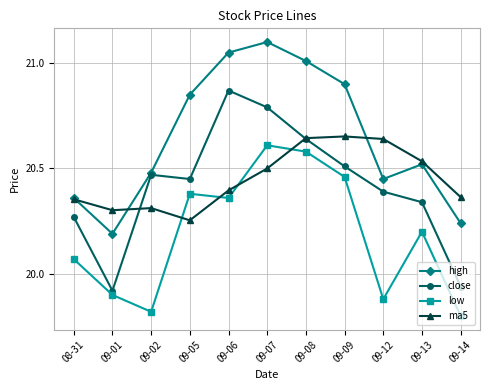

Is the value of high at 09-02 greater than the value of low at 09-08?

No